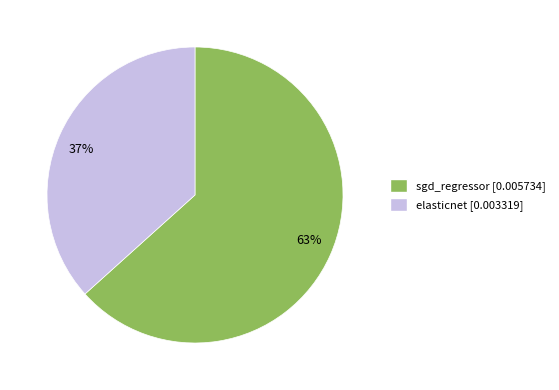

Which slice is the smallest?

37%